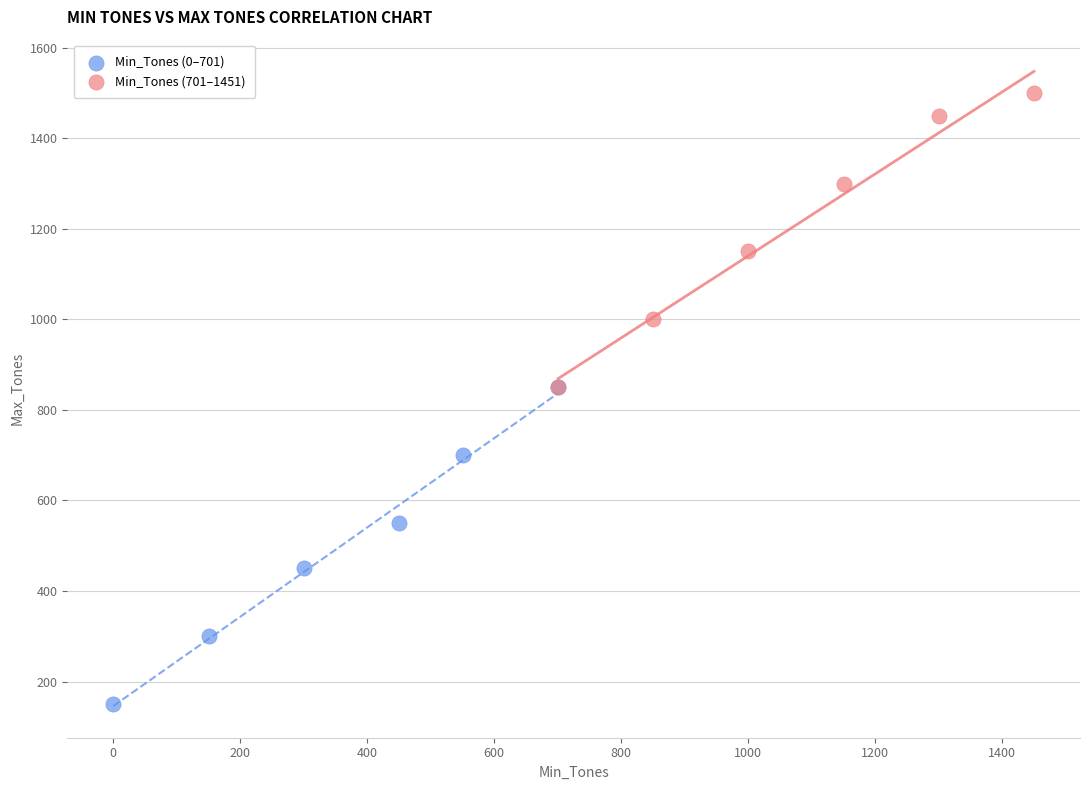

Which series reaches the maximum Y coordinate?

Min_Tones (701–1451)